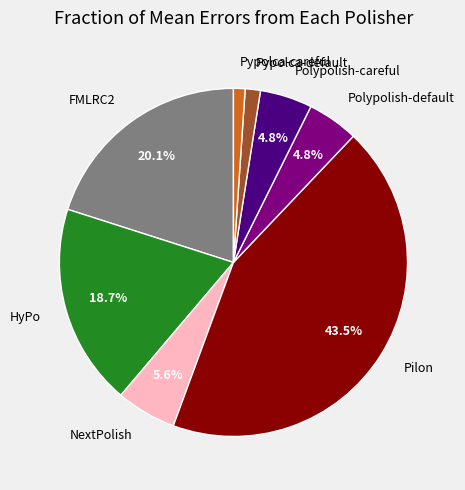

Is there a majority slice in this chart?

No